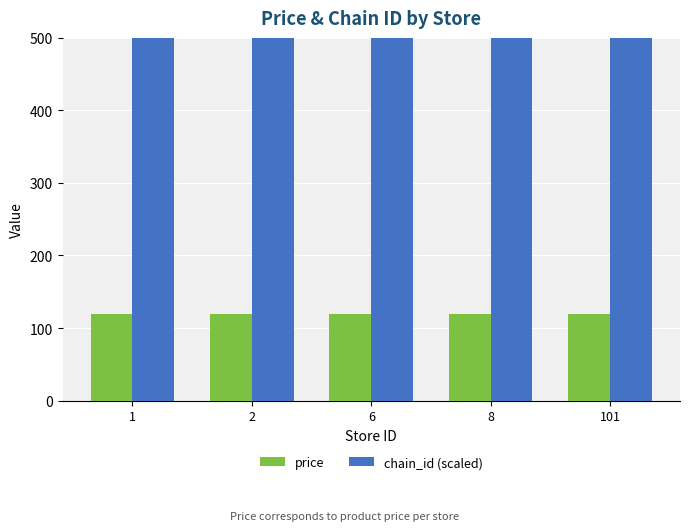

Does the chart contain stacked bars?

No